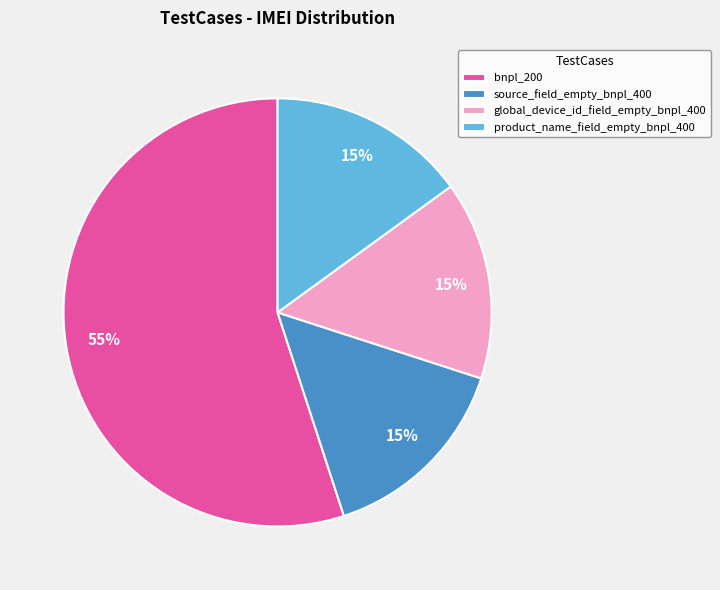

To the nearest percent, what percentage of the pie is product_name_field_empty_bnpl_400?

15%